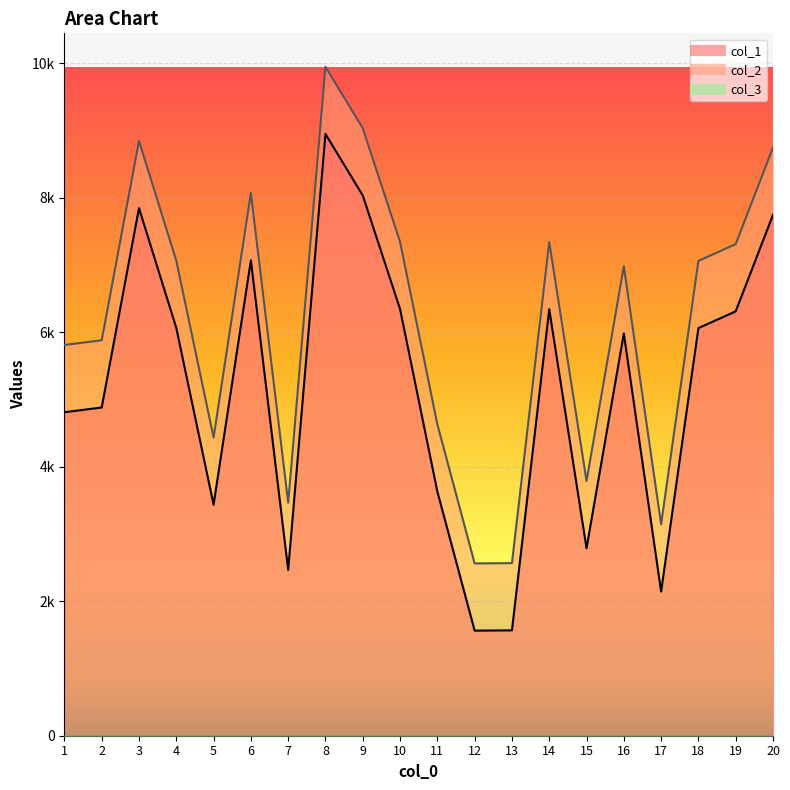

Rank the series by their maximum value, from highest to lowest.

col_2, col_1